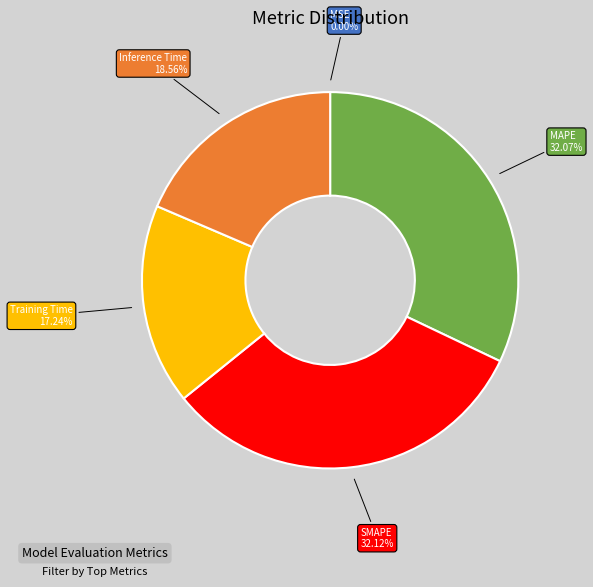

The Training Time slice represents 17% of the pie. True or false?

True